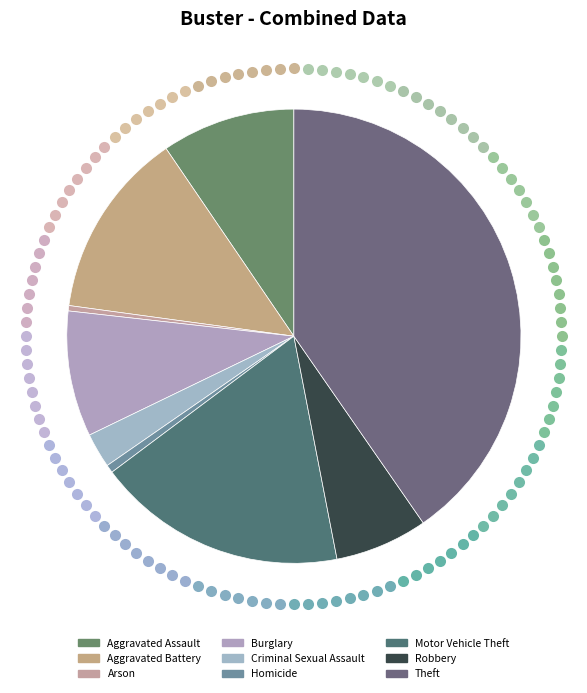

Which slice is the largest?

Theft